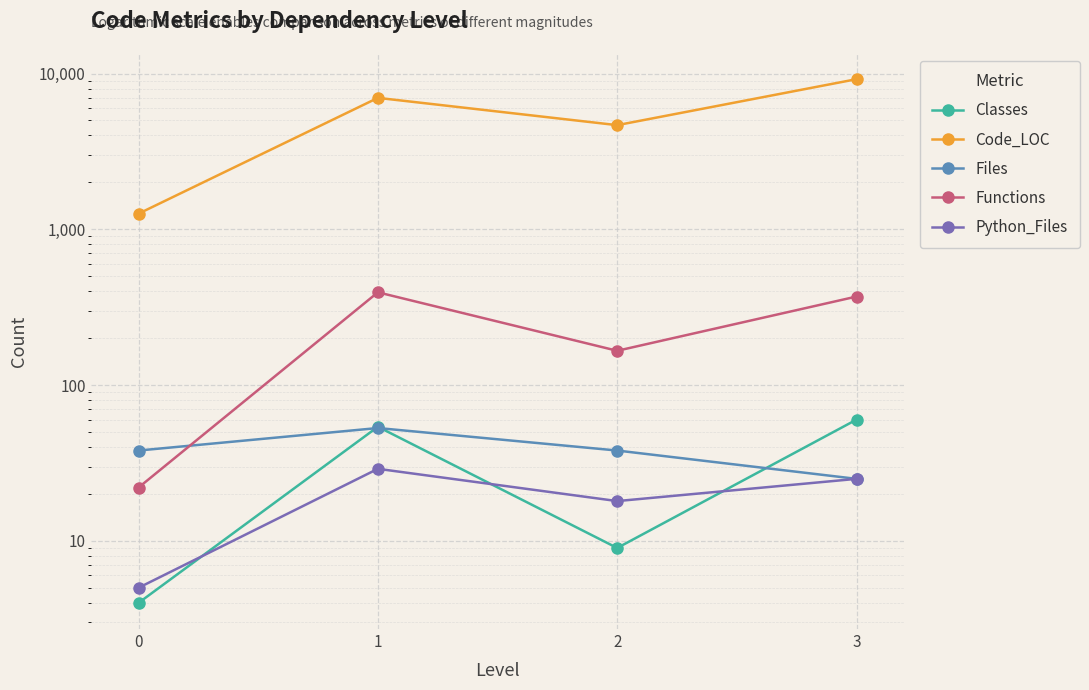

What is the maximum value for Files?

53